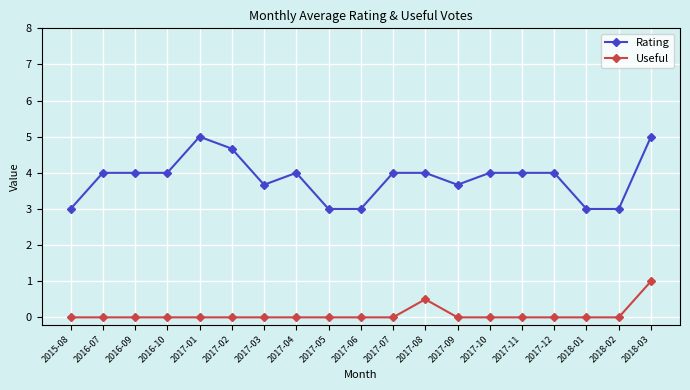

True or false: Useful and Rating cross at least once.

False